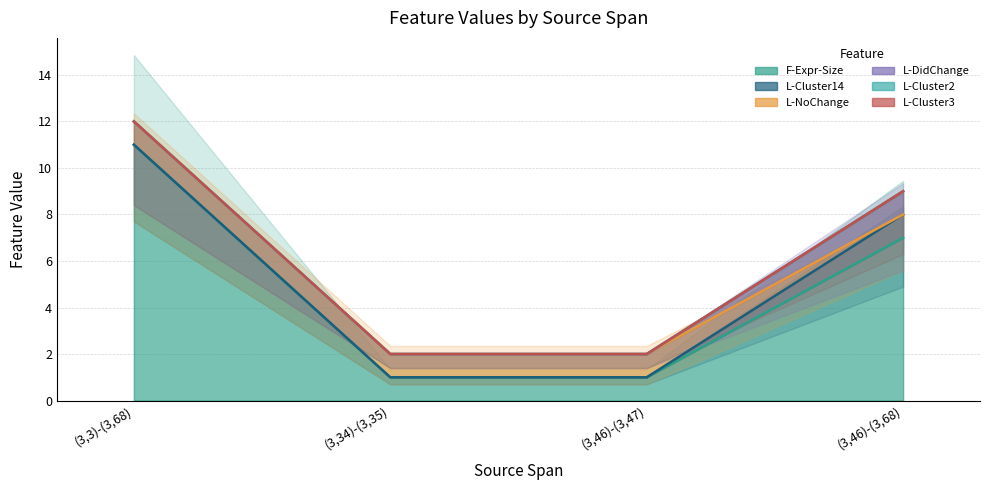

True or false: L-DidChange and L-Cluster3 intersect in this chart.

False